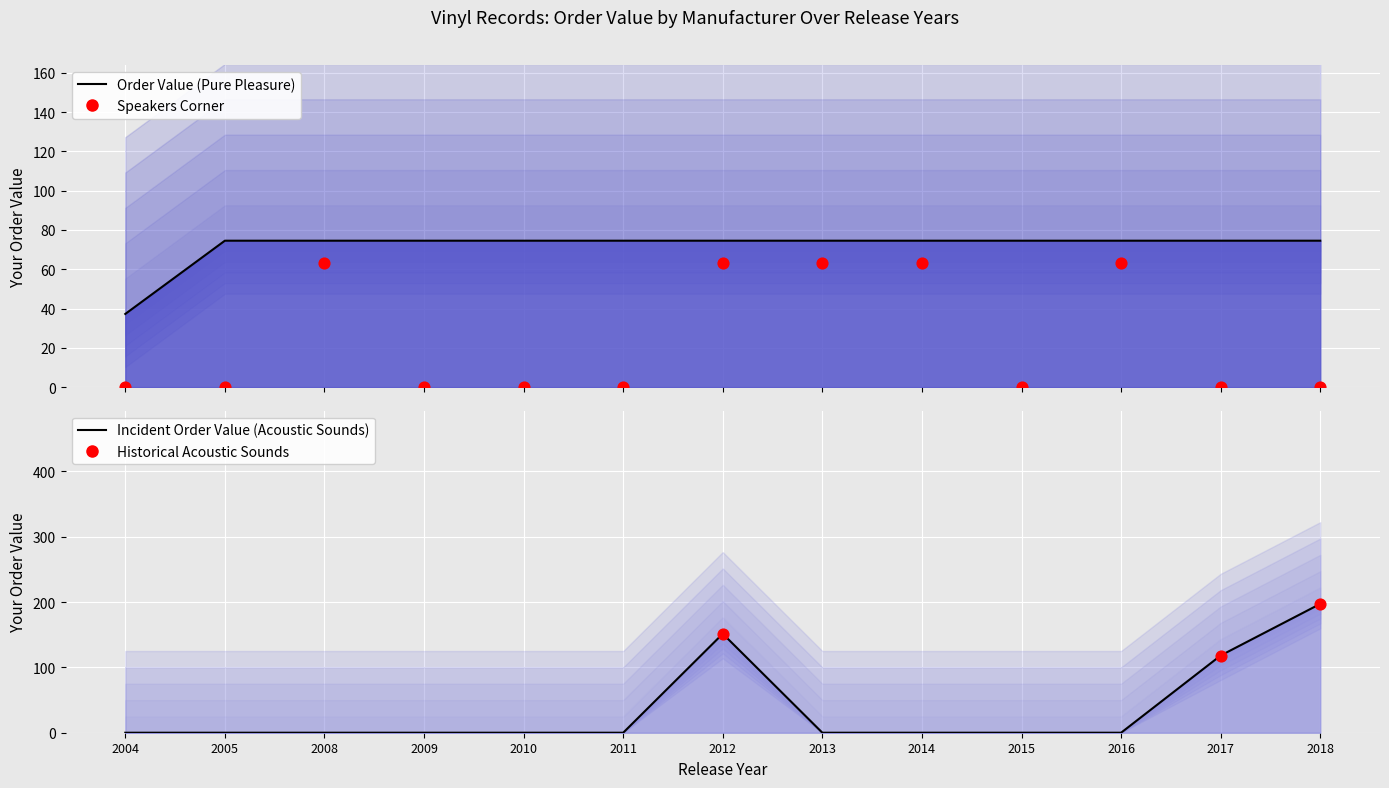

Which series has the widest spread of Y values?

Acoustic Sounds